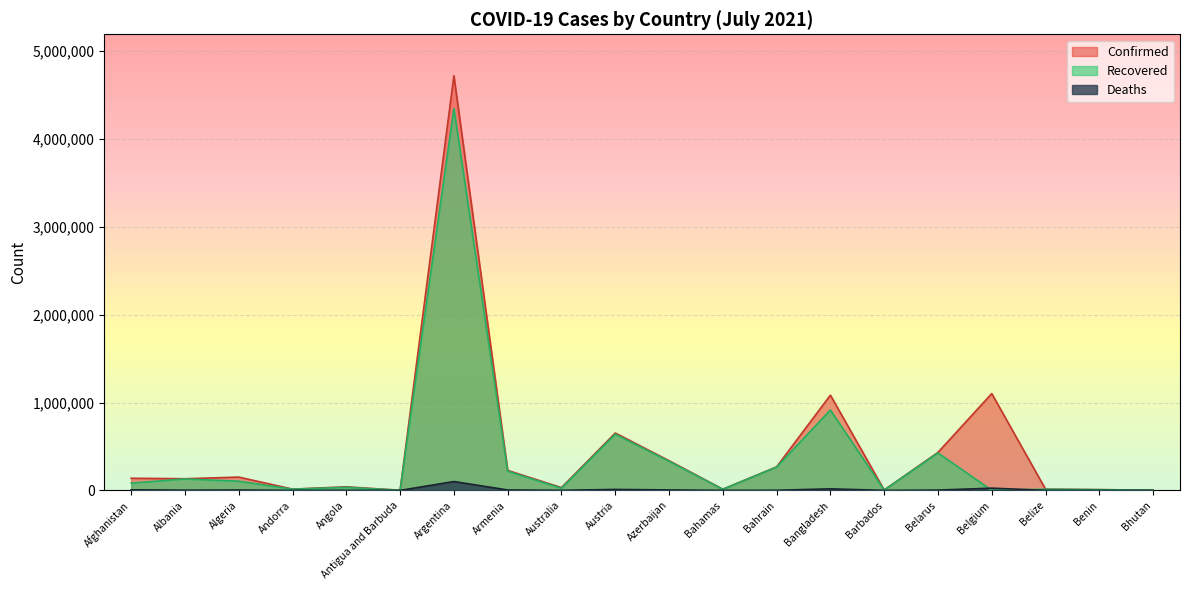

Is it true that Deaths equals 2 at Bhutan?

True